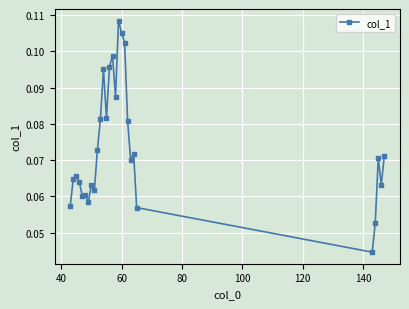

Count the number of data series in this chart.

1